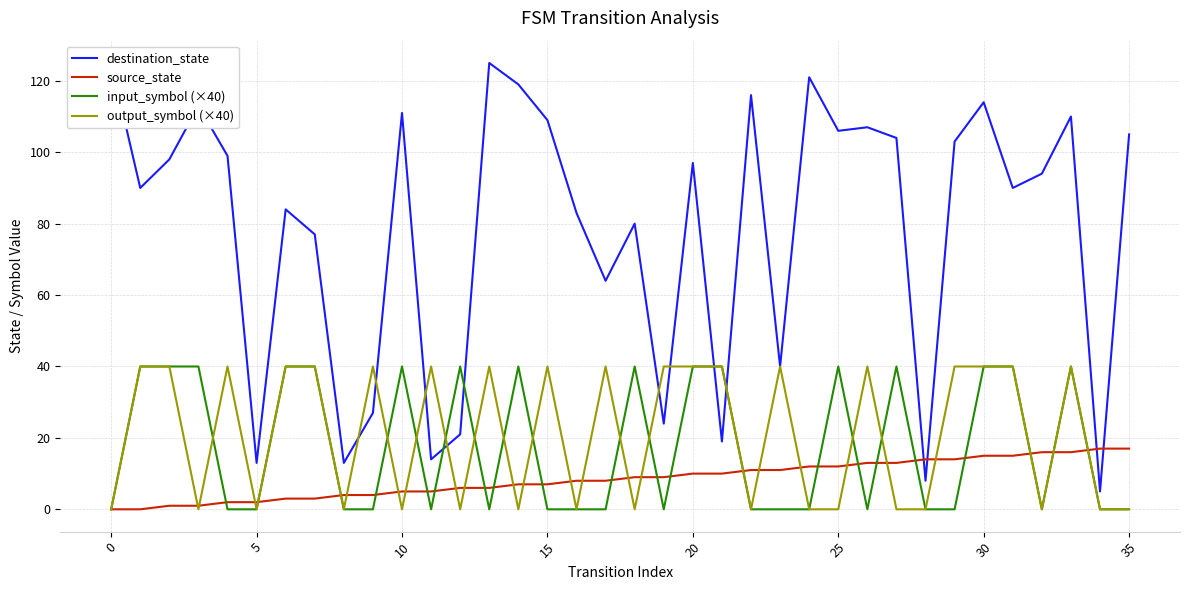

How many lines are shown in the chart?

4